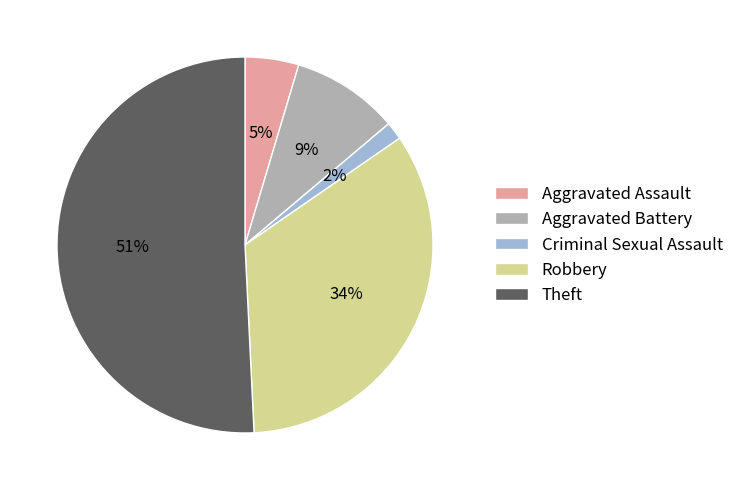

What is the ratio of the value at Robbery to the value at Theft?

0.7